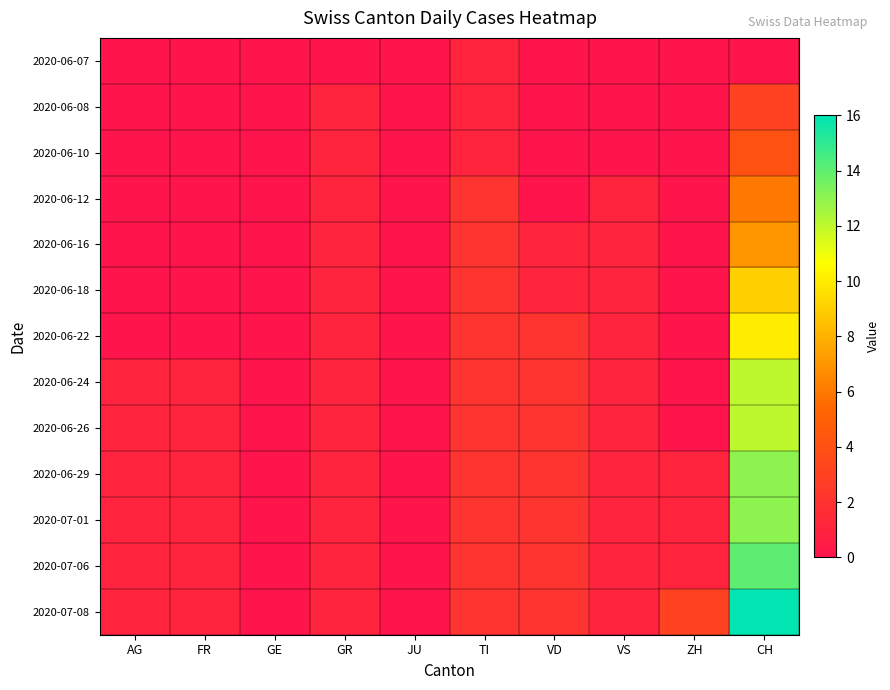

How many series are shown in this chart?

13